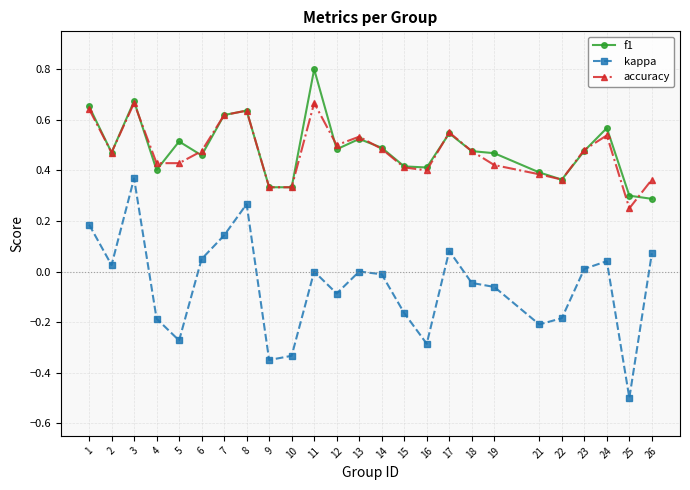

Count the number of categories in the chart.

25